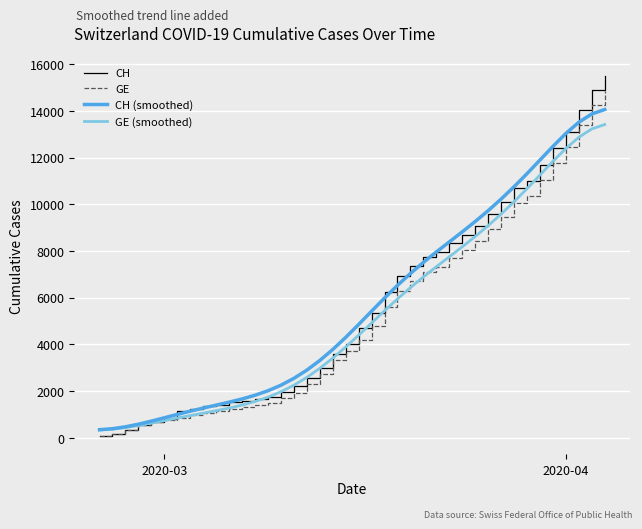

What is the greatest value displayed?

15470.0